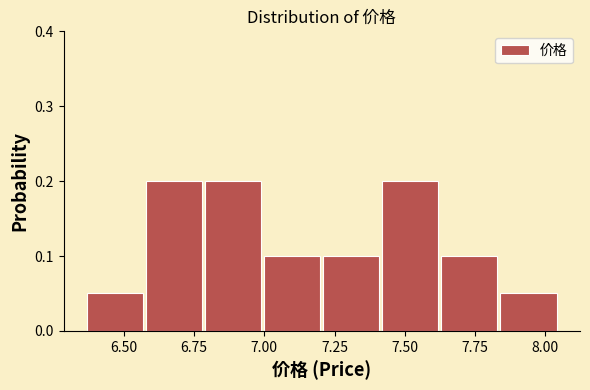

What is the height of the bar covering 7.63 to 7.84 on the x-axis? Neither the bar edges nor the heights are printed on the chart, so give them approximately, as read against the axes.

0.10